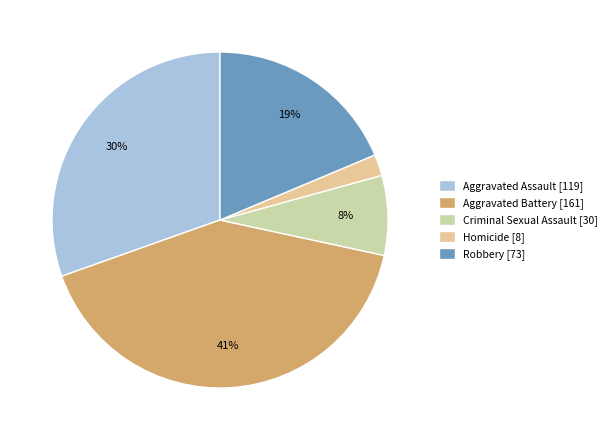

To the nearest percent, what percentage of the pie is Robbery?

19%